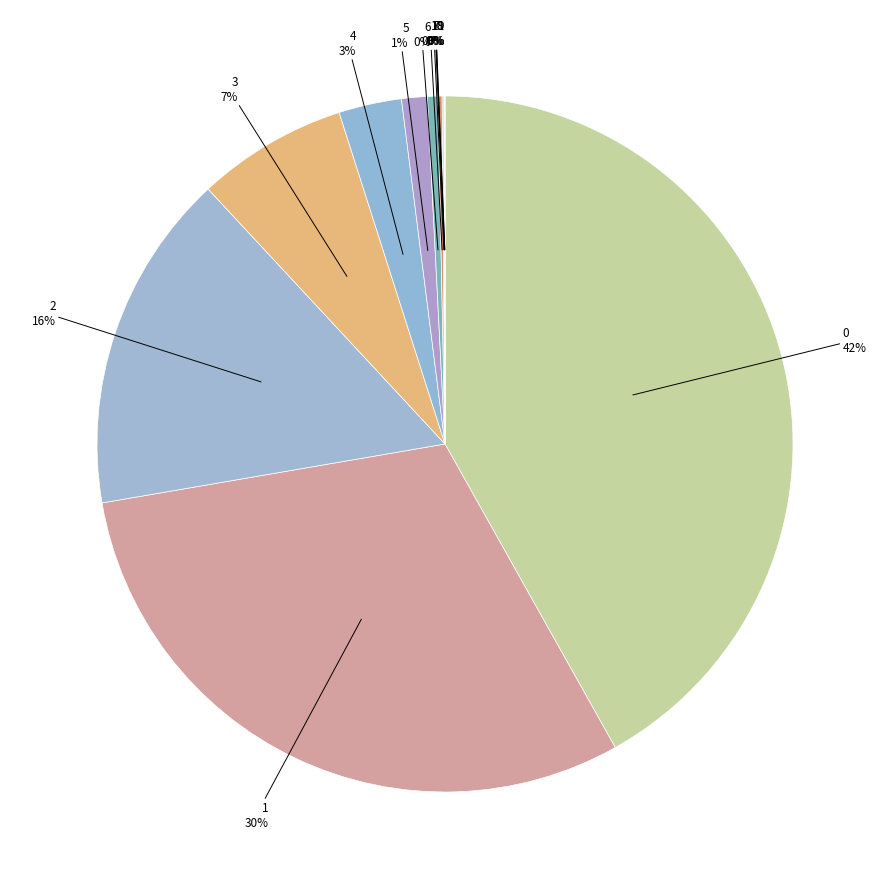

Is it true that 1 is 30% of the pie?

True